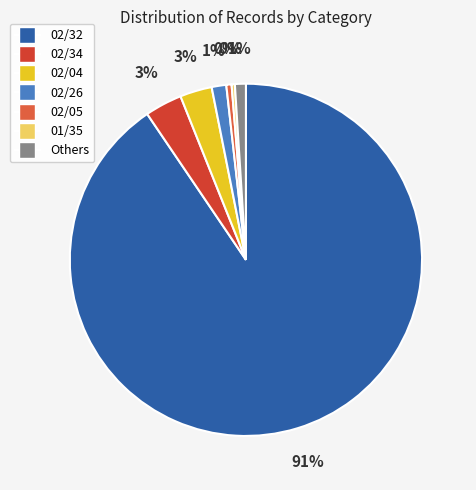

Does any single category account for the majority?

Yes